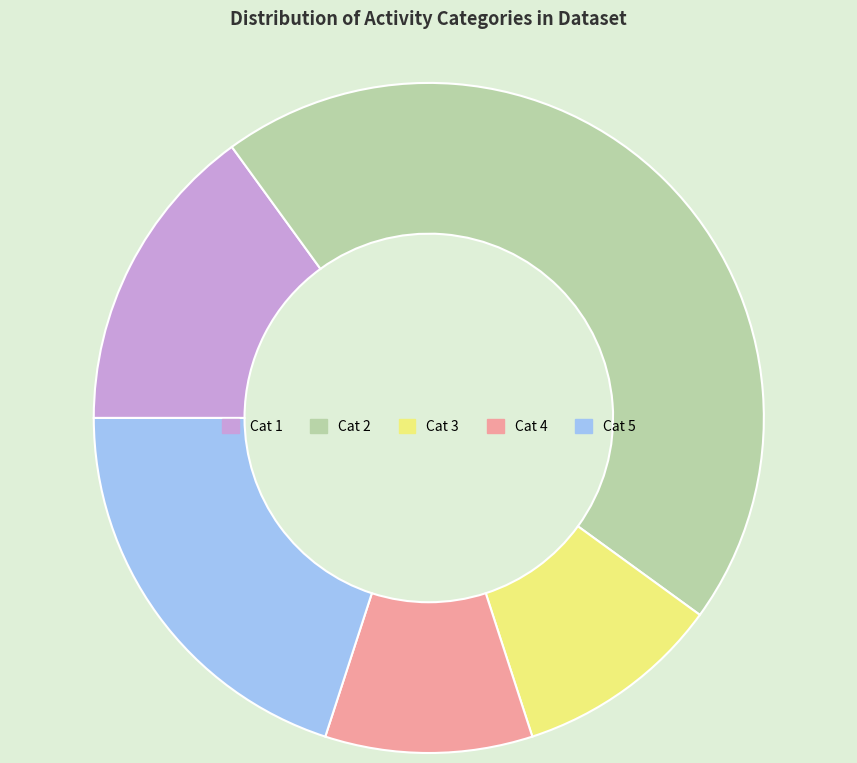

Is it true that Cat 1 is 15% of the pie?

True